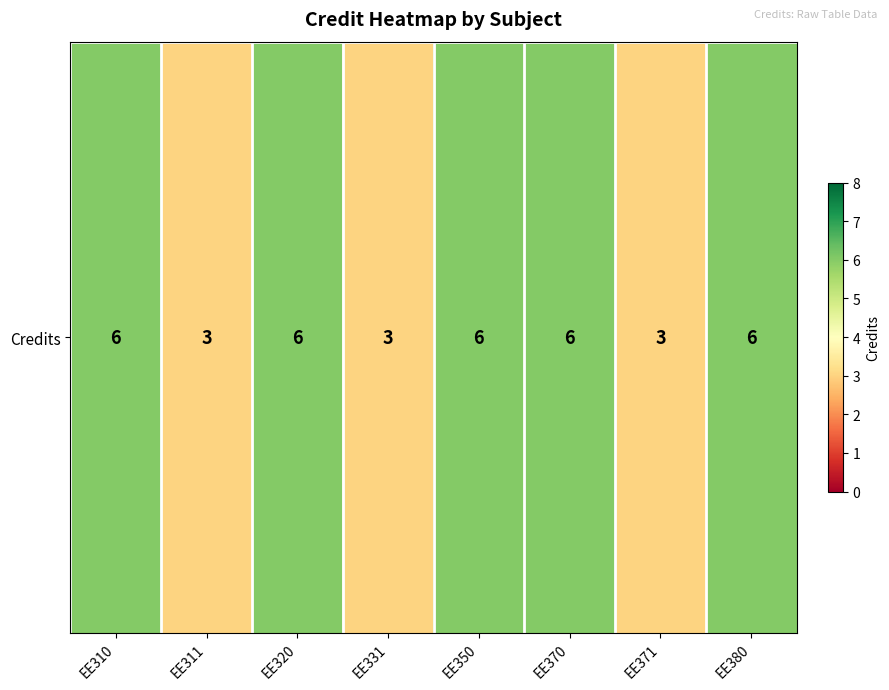

Reading left to right, what are all the values shown in this chart?

6	3	6	3	6	6	3	6